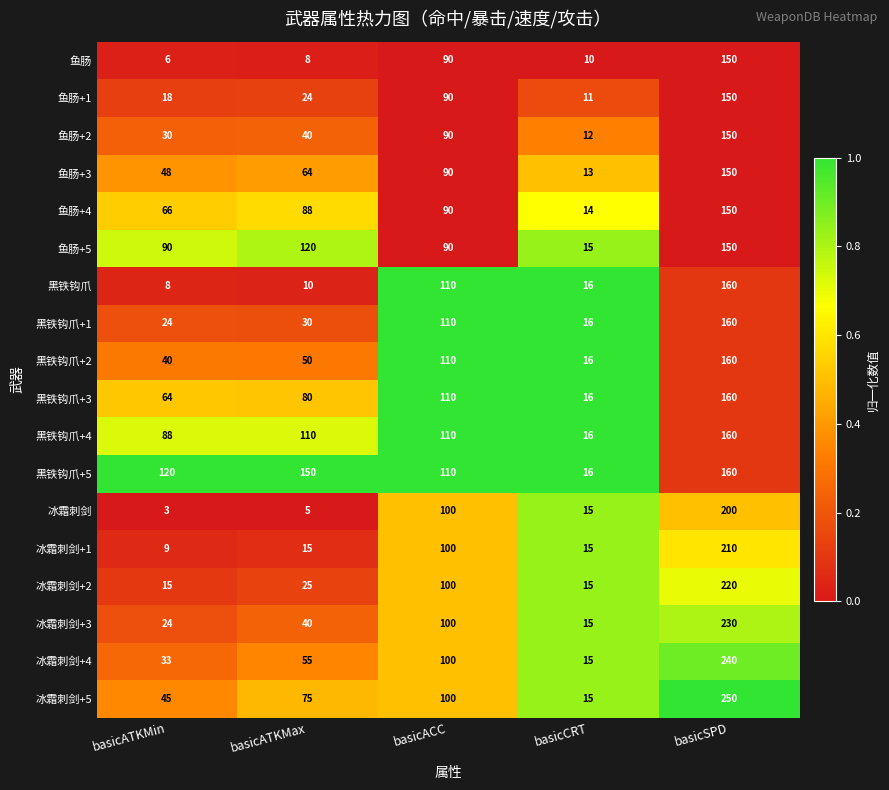

Which series has the largest total across all categories?

黑铁钩爪+5